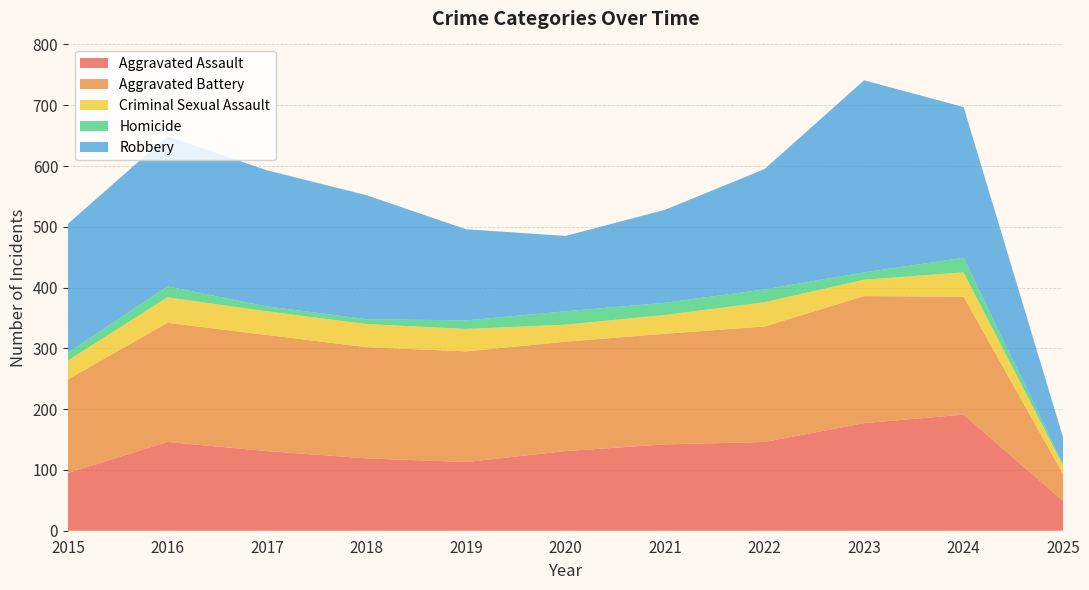

Reading left to right, transcribe all the data shown in this chart.

Aggravated Assault: 2015=95	2016=146	2017=131	2018=119	2019=113	2020=131	2021=142	2022=146	2023=177	2024=191	2025=49
Aggravated Battery: 2015=154	2016=196	2017=191	2018=183	2019=182	2020=180	2021=182	2022=190	2023=209	2024=194	2025=44
Criminal Sexual Assault: 2015=31	2016=42	2017=39	2018=38	2019=37	2020=28	2021=31	2022=40	2023=27	2024=40	2025=14
Homicide: 2015=13	2016=18	2017=8	2018=8	2019=14	2020=22	2021=20	2022=21	2023=12	2024=24	2025=3
Robbery: 2015=212	2016=247	2017=224	2018=204	2019=150	2020=124	2021=153	2022=198	2023=316	2024=248	2025=43